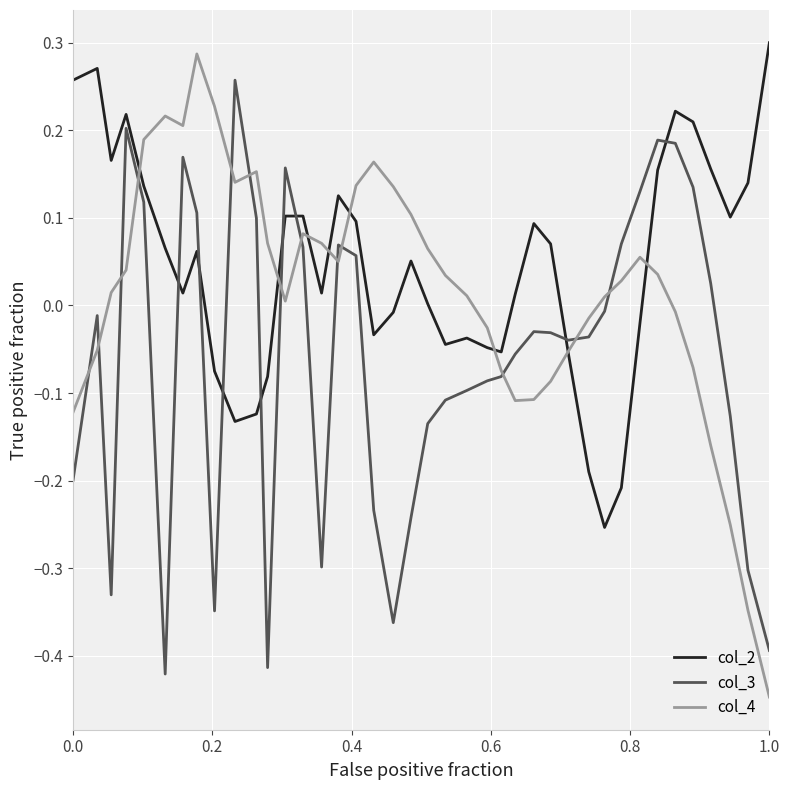

Rank the series by their average value, from lowest to highest.

col_3, col_4, col_2